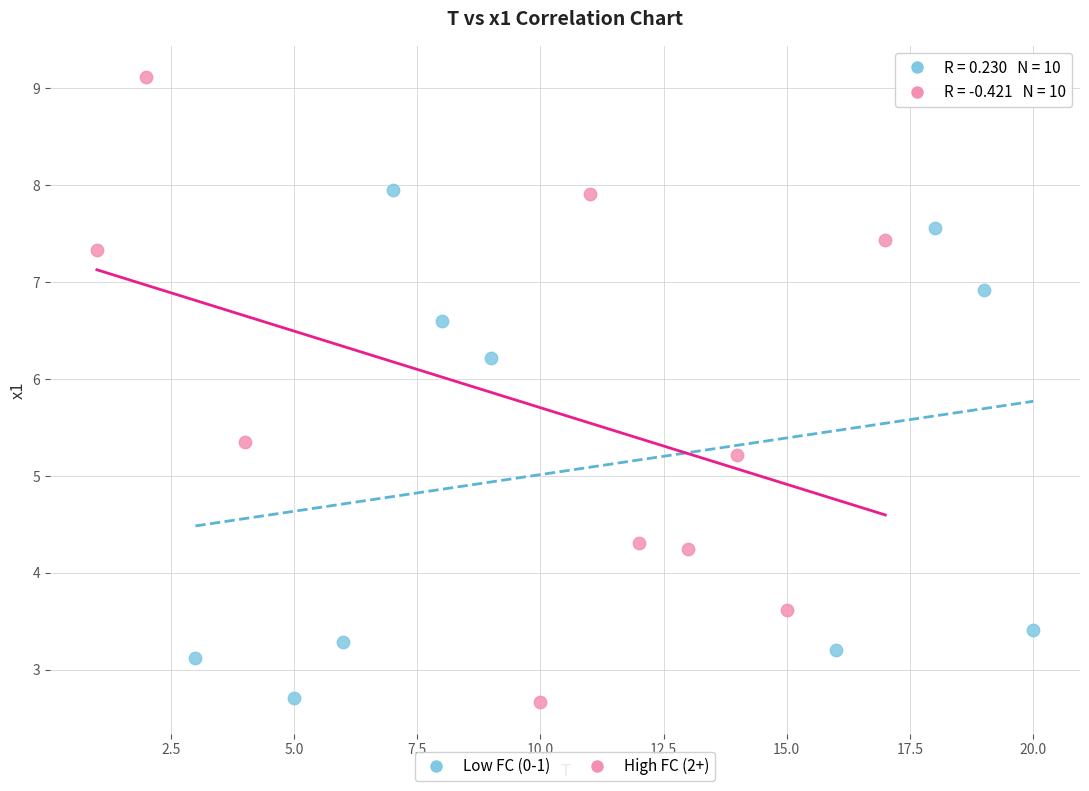

Which series has the widest spread of Y values?

High FC (2+)